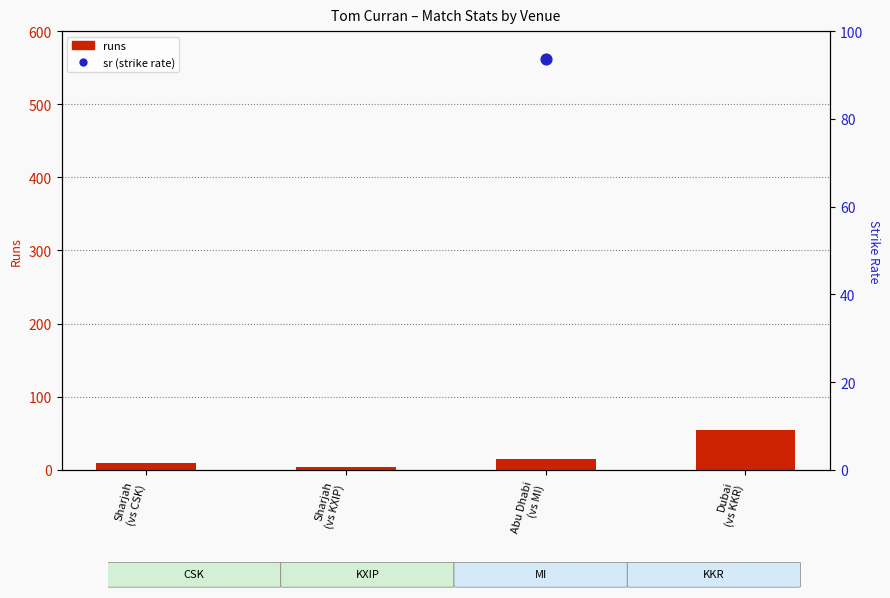

At which category is the sum across all series the highest?

Sharjah
(vs KXIP)